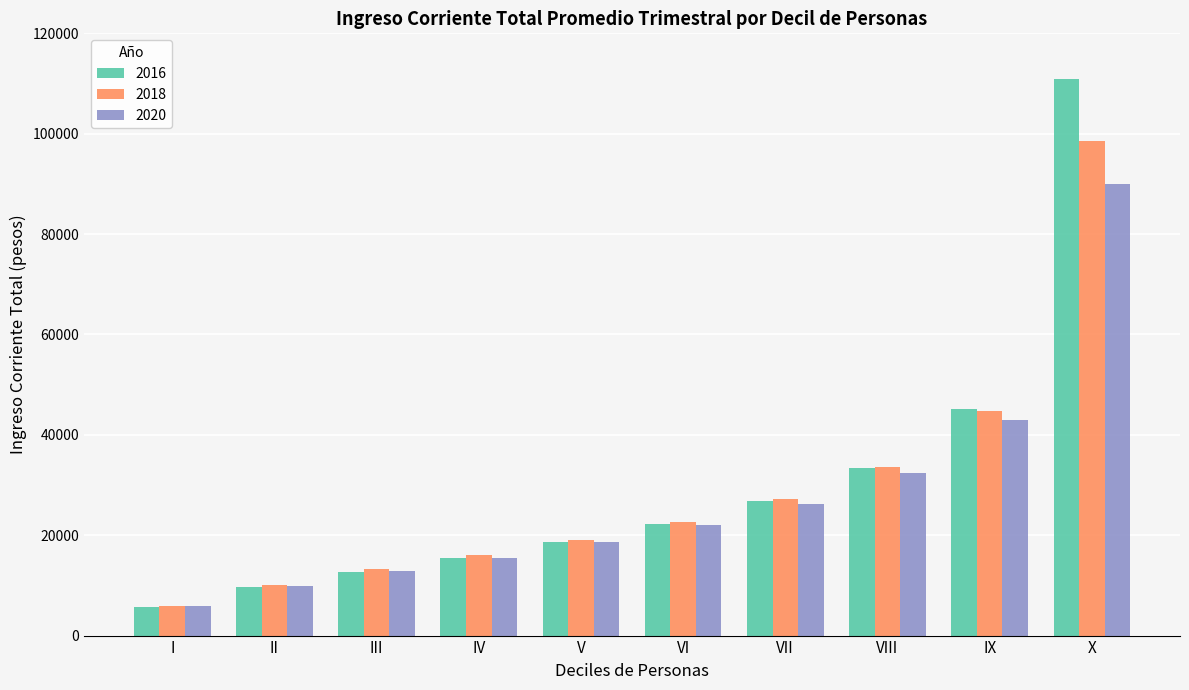

What is the difference between the 2018 values at VI and V?

3520.1